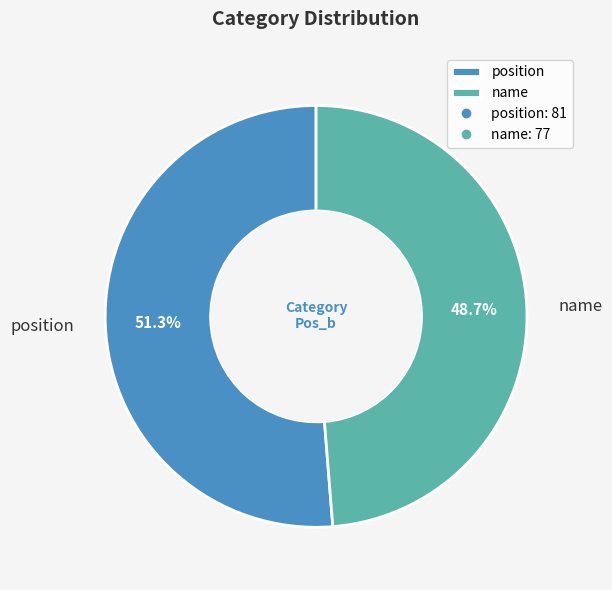

Do name and position together represent more than half of the pie?

Yes